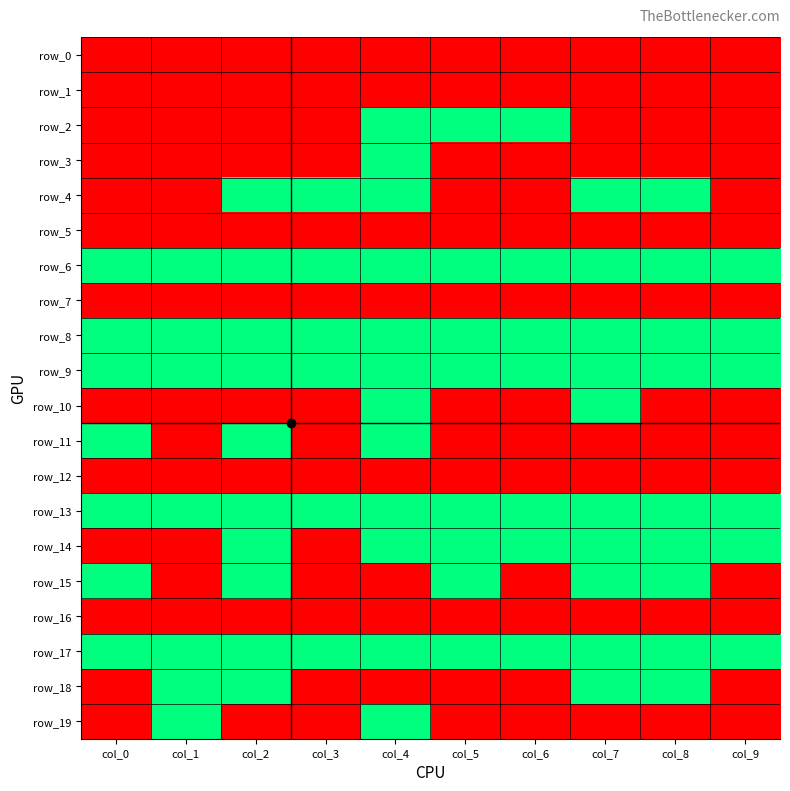

The value of row_18 at col_3 is 0. True or false?

True